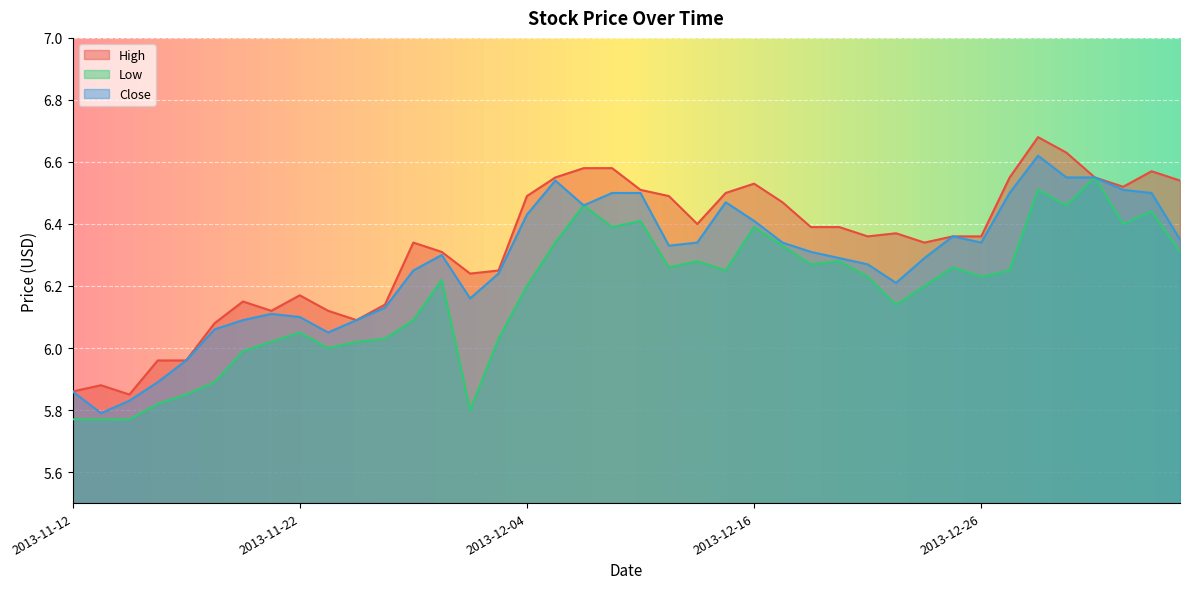

The Low series shows 5.8 at 2013-11-15. True or false?

True